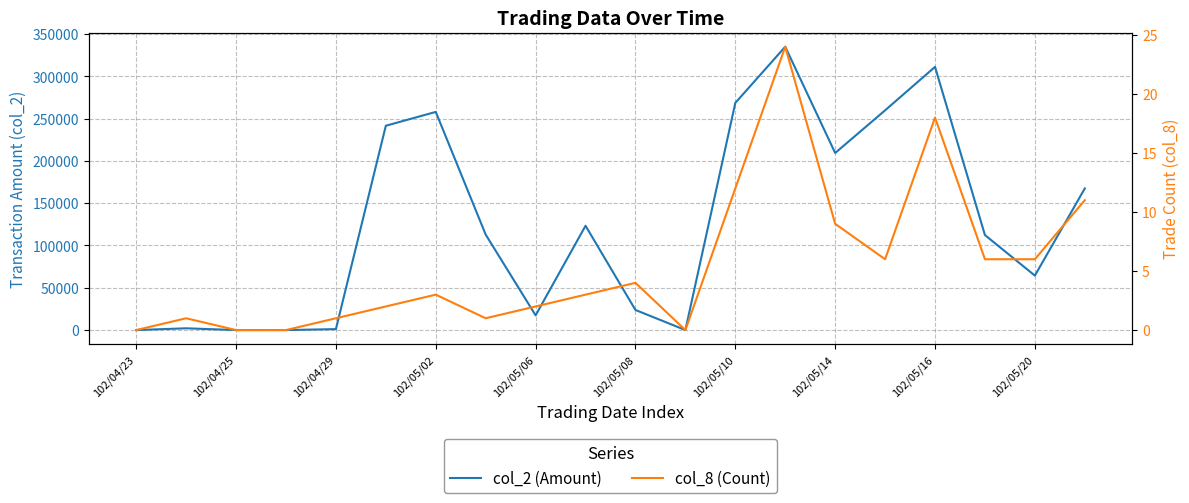

Between 18 and 19, which is larger?

19